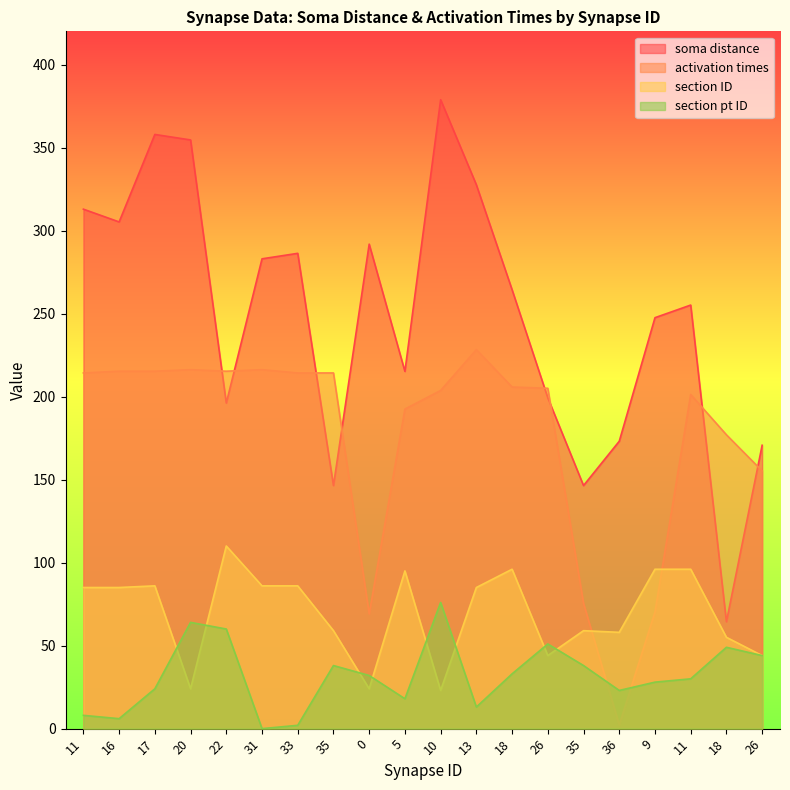

In soma distance, how many points are higher than both neighbors (excluding endpoints)?

5